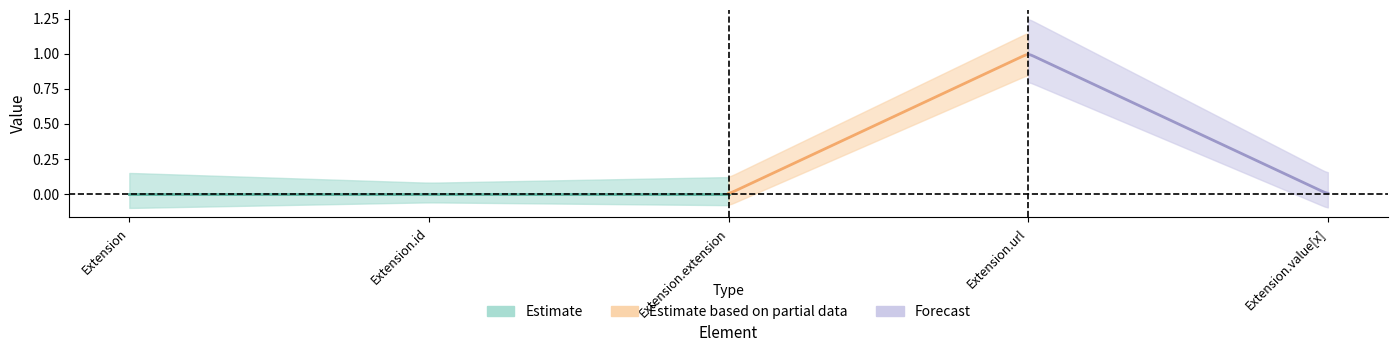

How many values in Base Min are above zero?

1